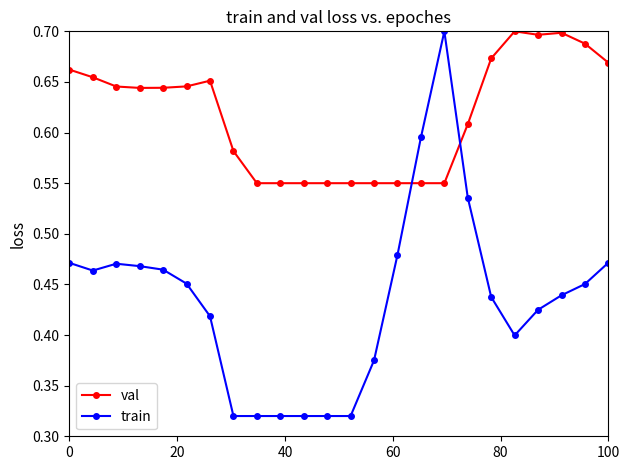

Count the train values in the range 0 to 1.

24